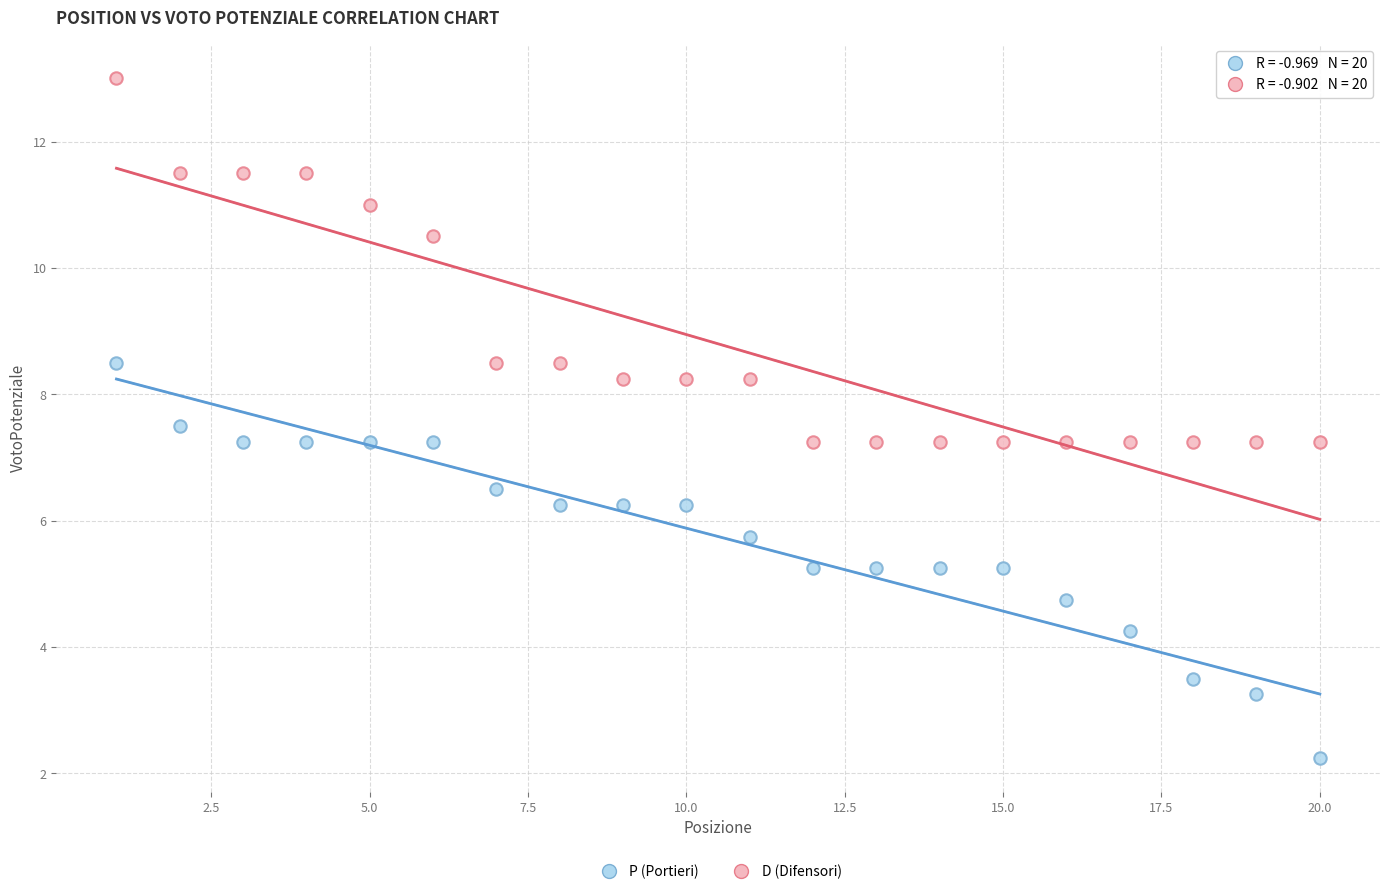

Which series reaches the maximum Y coordinate?

D (Difensori)